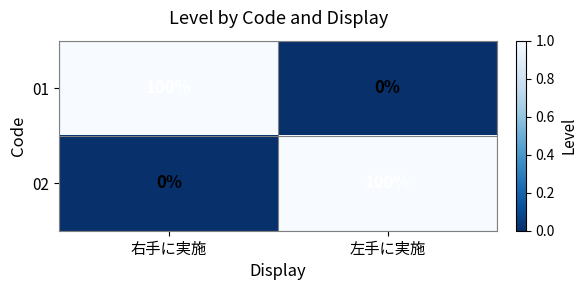

How many positive values does the 02 series have?

1